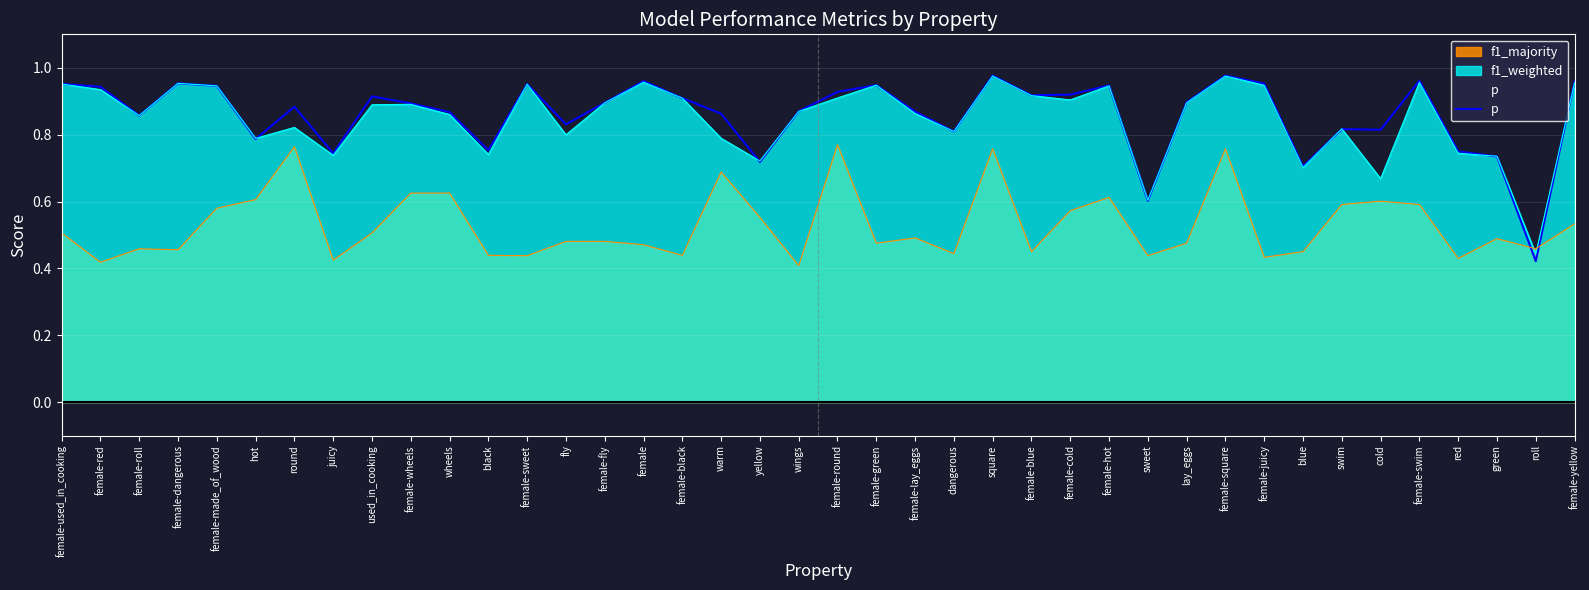

The value of f1_majority at warm is 1.0. True or false?

False